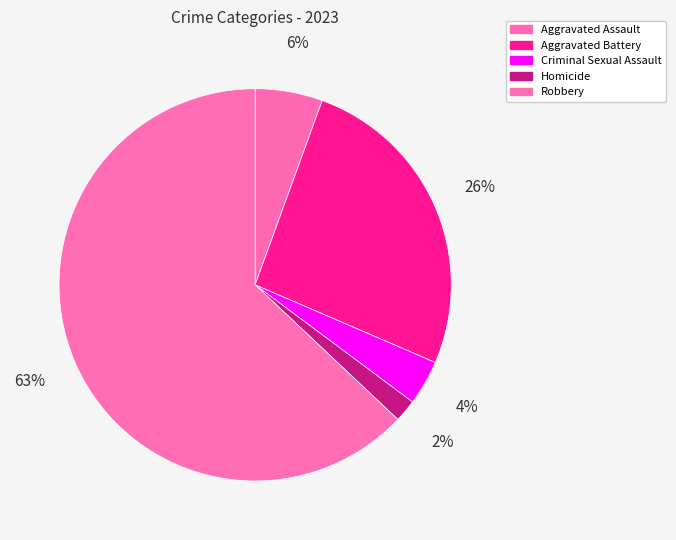

How many slices are in this pie chart?

5